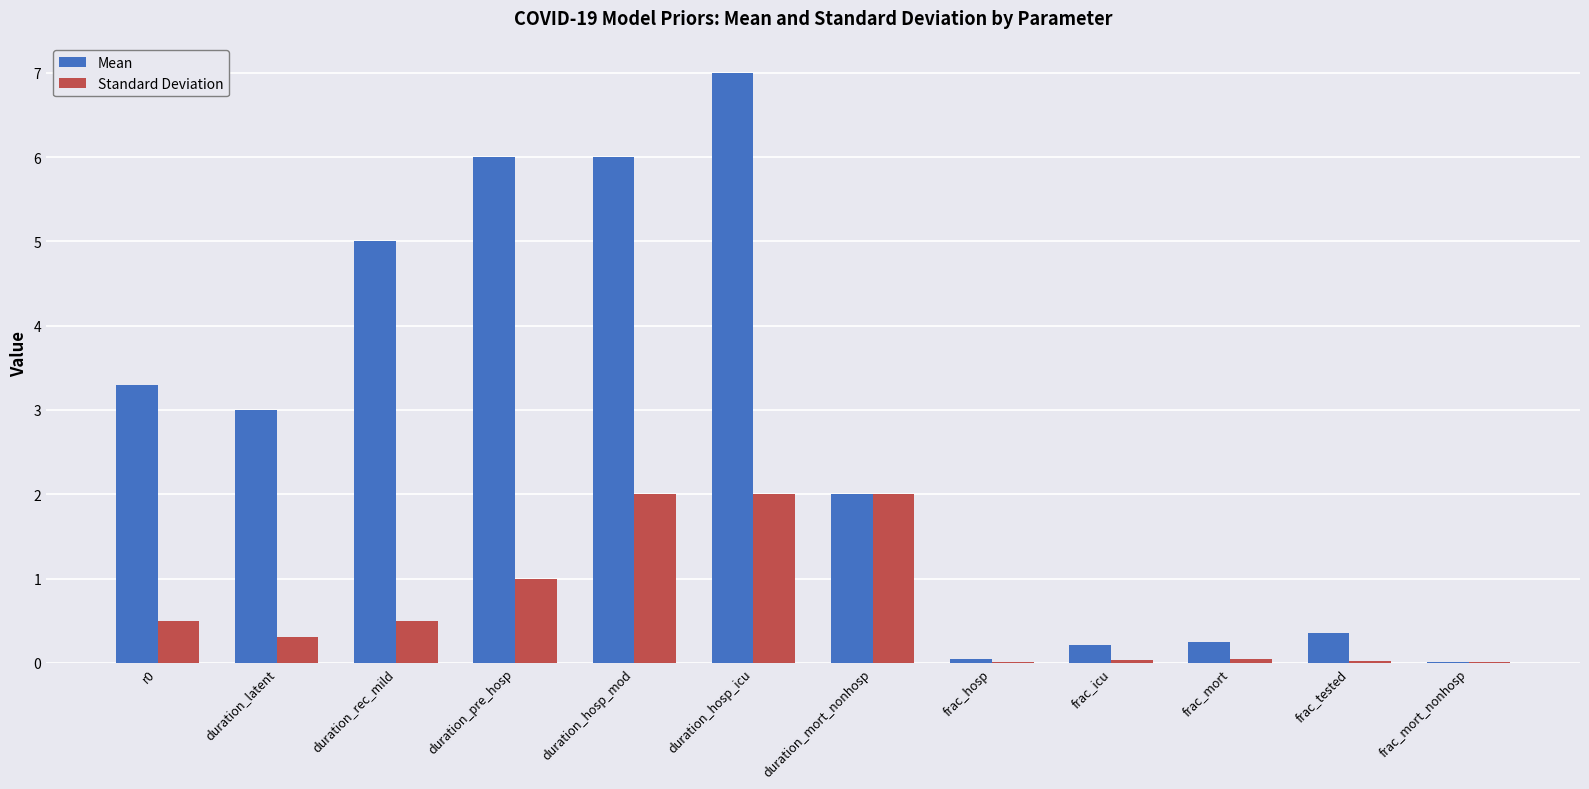

What is the sum of all Standard Deviation values?

8.4